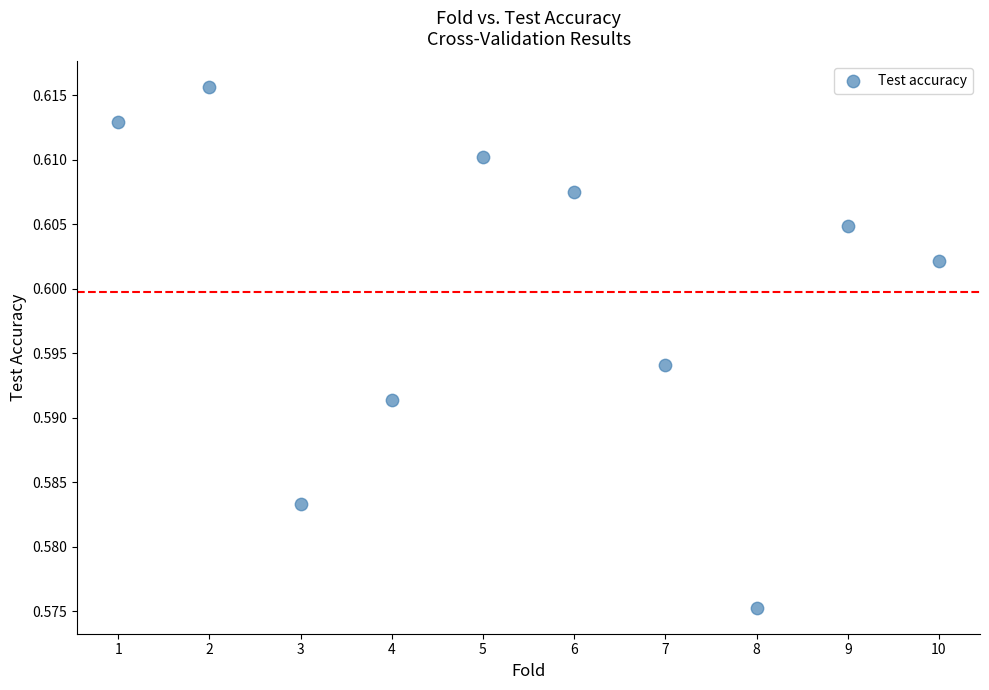

What is the range of X values (max minus min)?

9.0